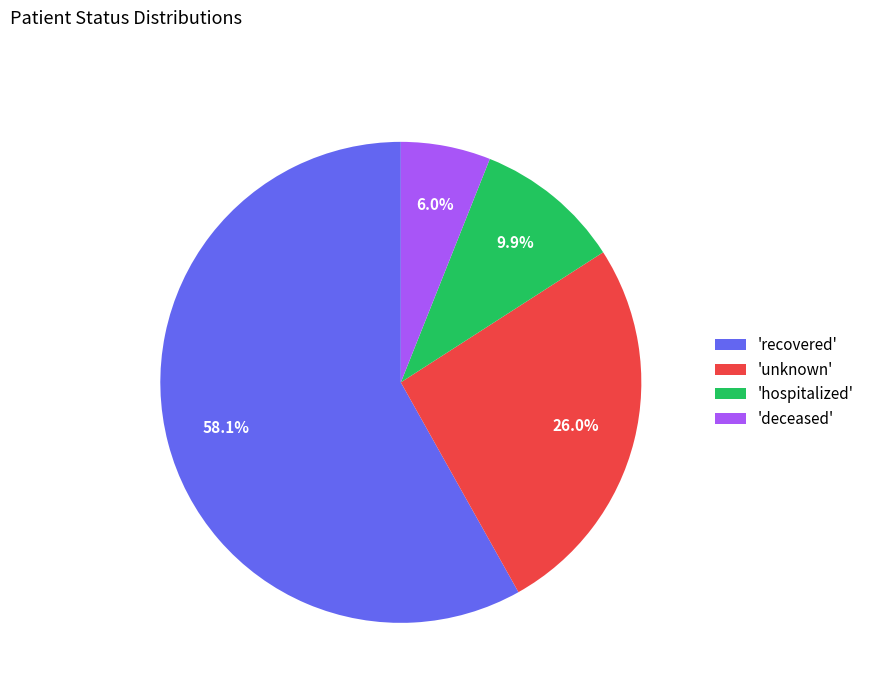

Is the sum of 'hospitalized' and 'recovered' greater than half?

Yes